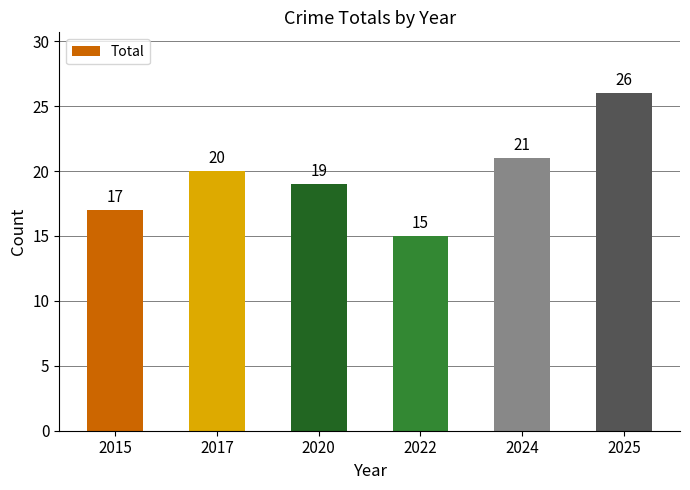

What is the difference between the second highest and second lowest values?

4